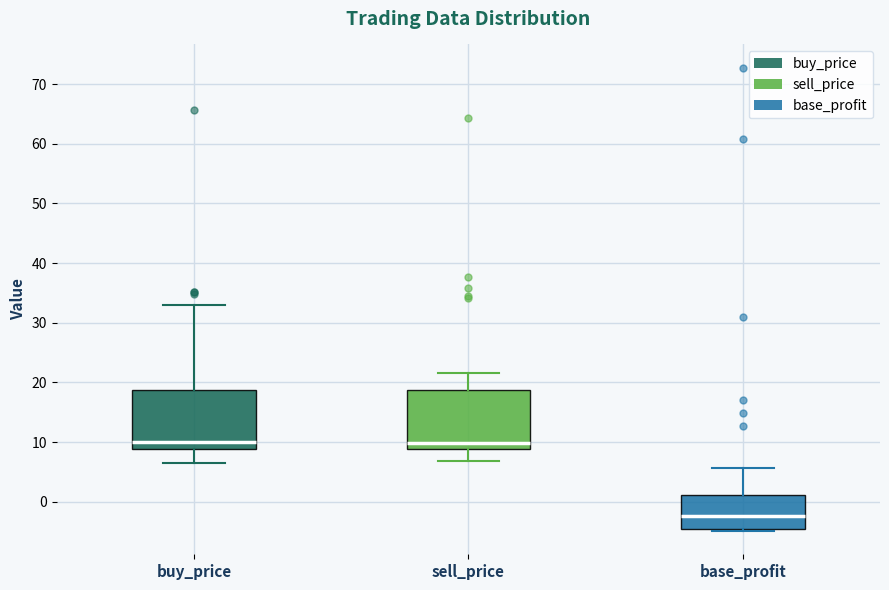

Reading left to right, read every box against the y-axis: the position of its median line, the range the box covers, and the ends of its whiskers. The values are not printed on the chart, so give them approximately, as read against the axis.

buy_price: median 10, box 9 to 19, whiskers 6 to 33
sell_price: median 10, box 9 to 19, whiskers 7 to 22
base_profit: median -2, box -5 to 1, whiskers -5 (just below the box's lower edge) to 6